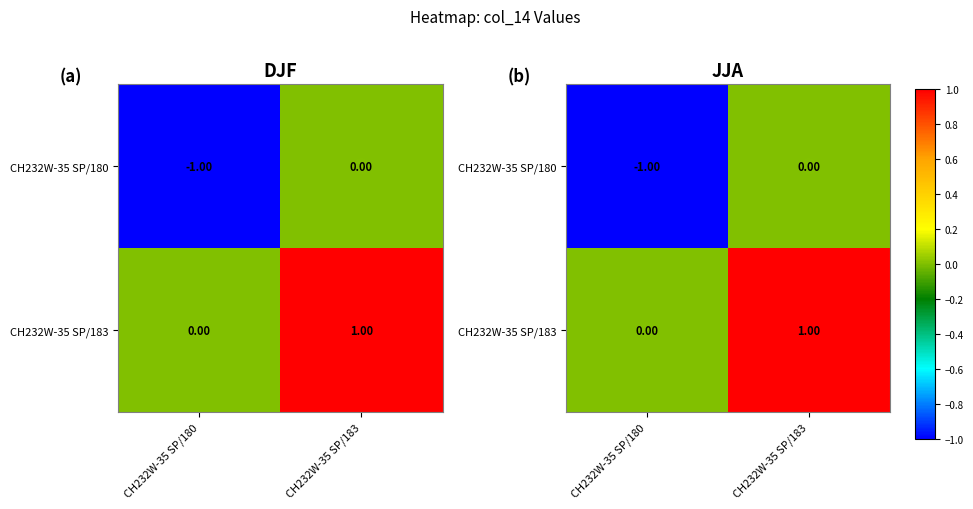

Is it true that CH232W-35 SP/180 equals -1 at CH232W-35 SP/180?

True